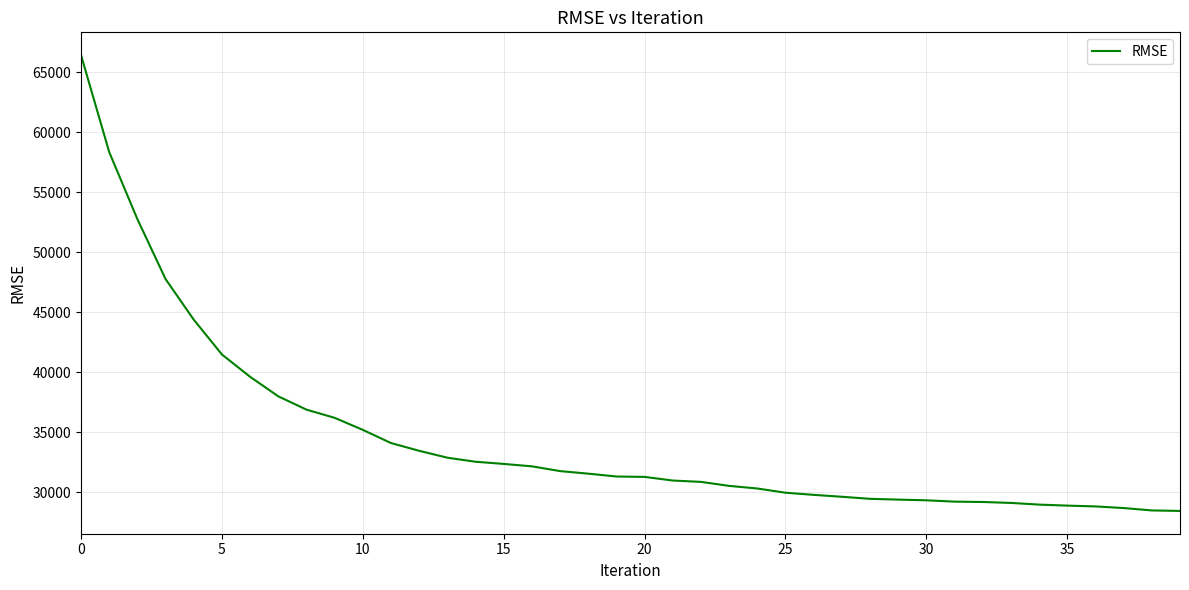

What is the difference between the maximum and minimum values?

37993.2